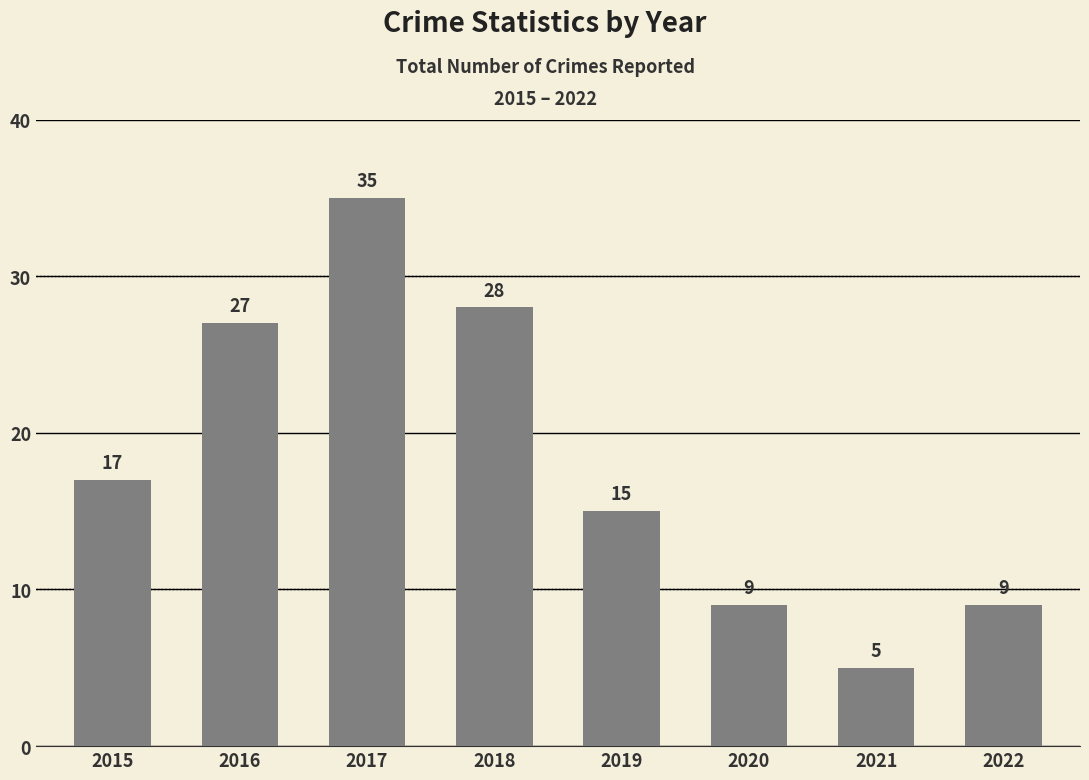

True or false: the data shows 20 at 2017.

False